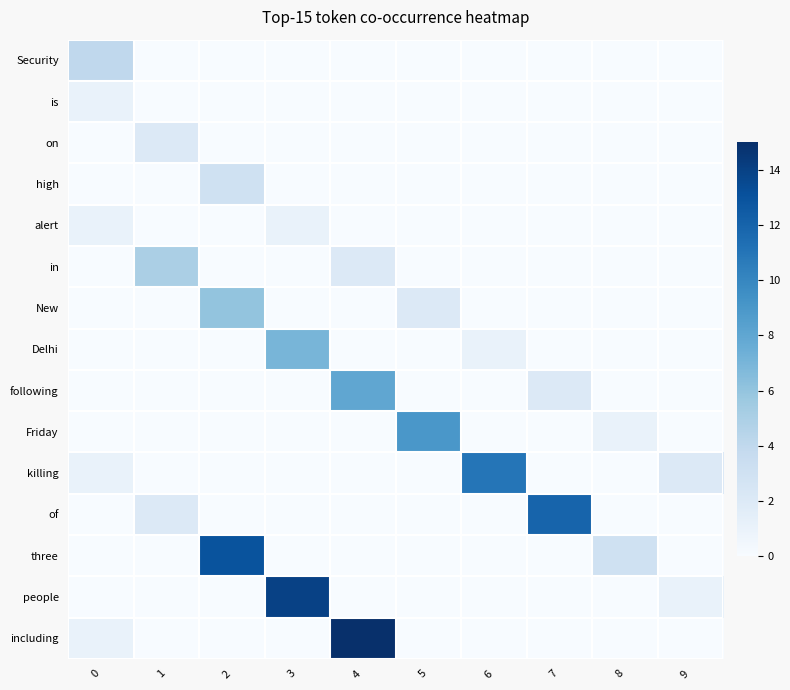

Reading left to right, list all the values displayed in this chart.

Security: 0=4	1=0	2=0	3=0	4=0	5=0	6=0	7=0	8=0	9=0
is: 0=1	1=0	2=0	3=0	4=0	5=0	6=0	7=0	8=0	9=0
on: 0=0	1=2	2=0	3=0	4=0	5=0	6=0	7=0	8=0	9=0
high: 0=0	1=0	2=3	3=0	4=0	5=0	6=0	7=0	8=0	9=0
alert: 0=1	1=0	2=0	3=1	4=0	5=0	6=0	7=0	8=0	9=0
in: 0=0	1=5	2=0	3=0	4=2	5=0	6=0	7=0	8=0	9=0
New: 0=0	1=0	2=6	3=0	4=0	5=2	6=0	7=0	8=0	9=0
Delhi: 0=0	1=0	2=0	3=7	4=0	5=0	6=1	7=0	8=0	9=0
following: 0=0	1=0	2=0	3=0	4=8	5=0	6=0	7=2	8=0	9=0
Friday: 0=0	1=0	2=0	3=0	4=0	5=9	6=0	7=0	8=1	9=0
killing: 0=1	1=0	2=0	3=0	4=0	5=0	6=11	7=0	8=0	9=2
of: 0=0	1=2	2=0	3=0	4=0	5=0	6=0	7=12	8=0	9=0
three: 0=0	1=0	2=13	3=0	4=0	5=0	6=0	7=0	8=3	9=0
people: 0=0	1=0	2=0	3=14	4=0	5=0	6=0	7=0	8=0	9=1
including: 0=1	1=0	2=0	3=0	4=15	5=0	6=0	7=0	8=0	9=0